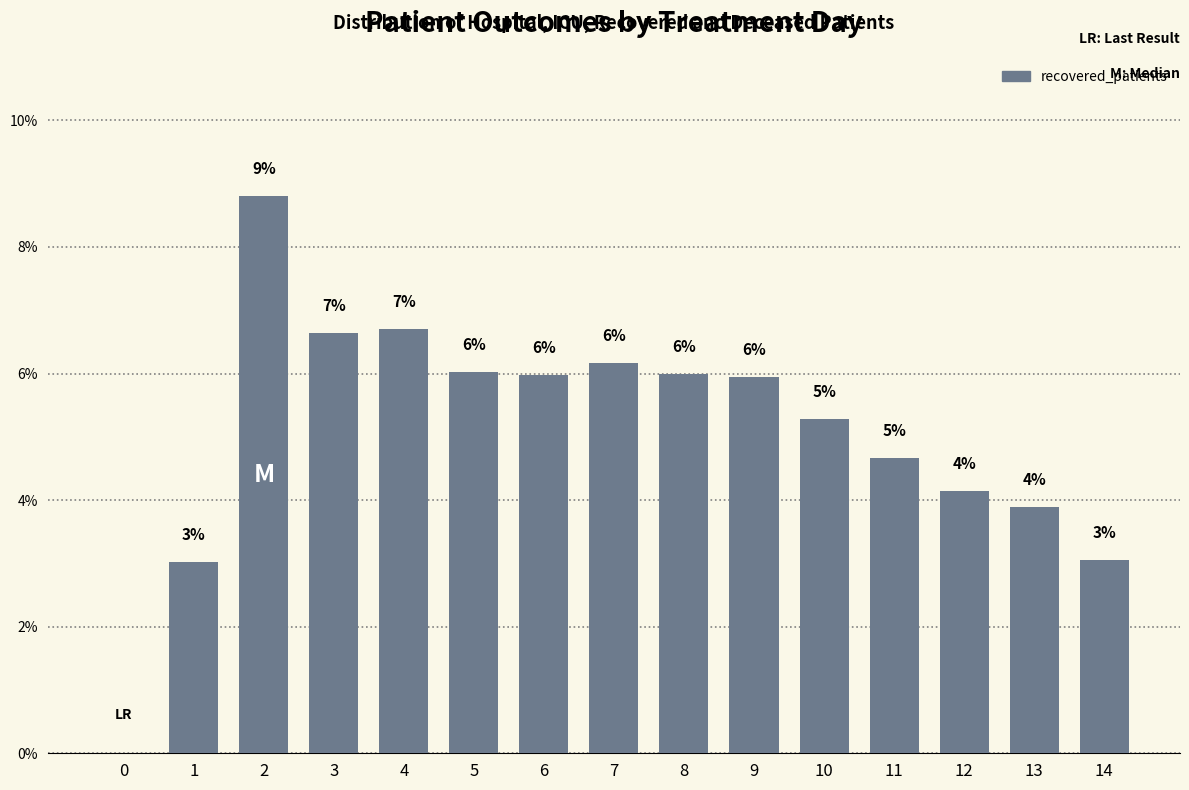

At which label does the data first exceed 5?

2